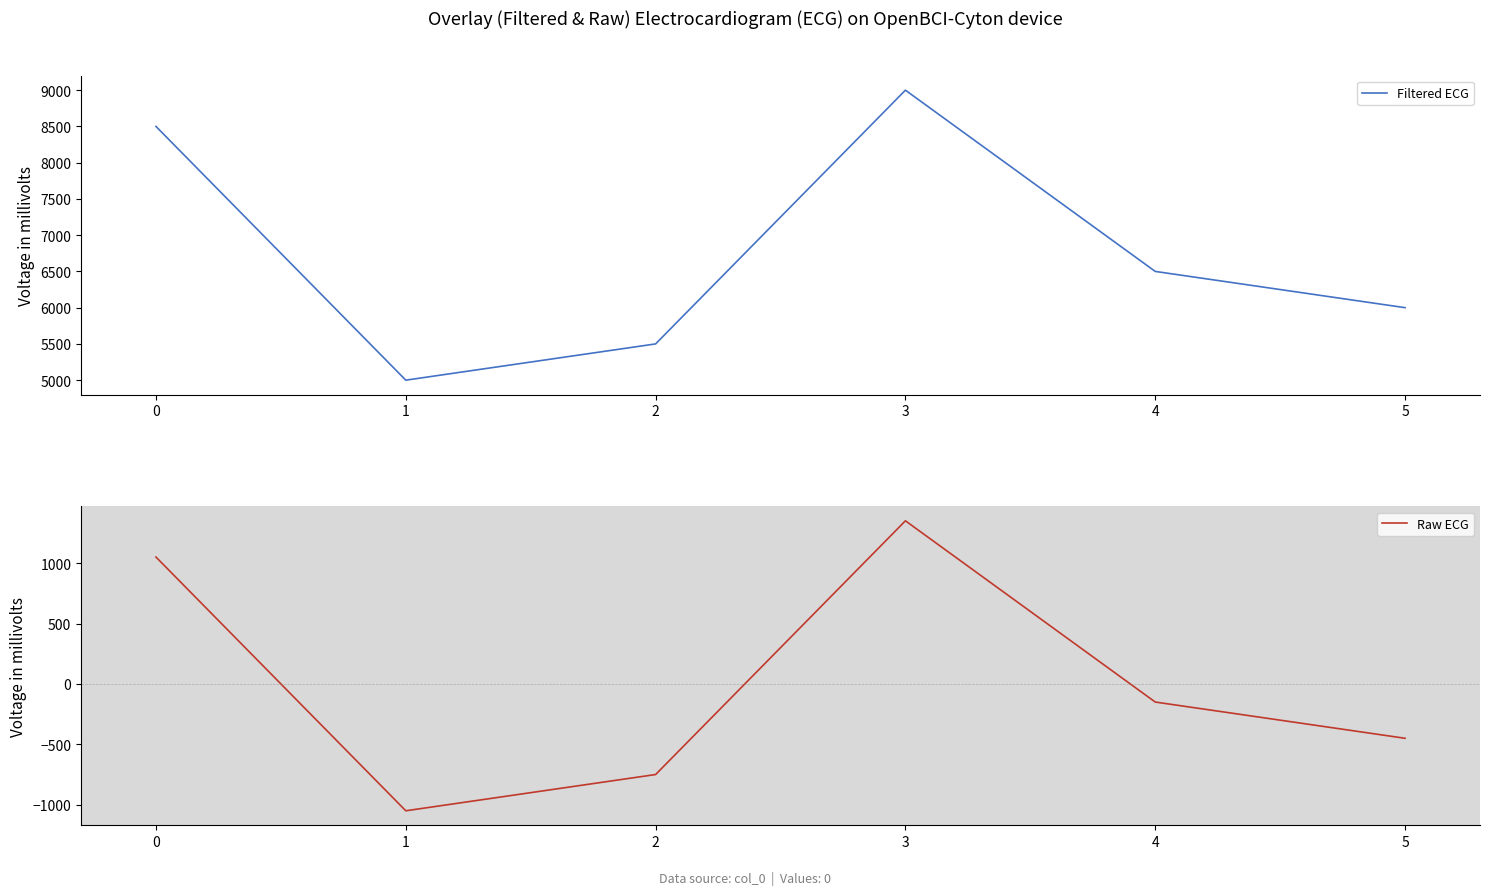

Reading right to left, what are all the values shown in this chart?

Filtered ECG: 6000	6500	9000	5500	5000	8500
Raw ECG: -450	-150	1350	-750	-1050	1050